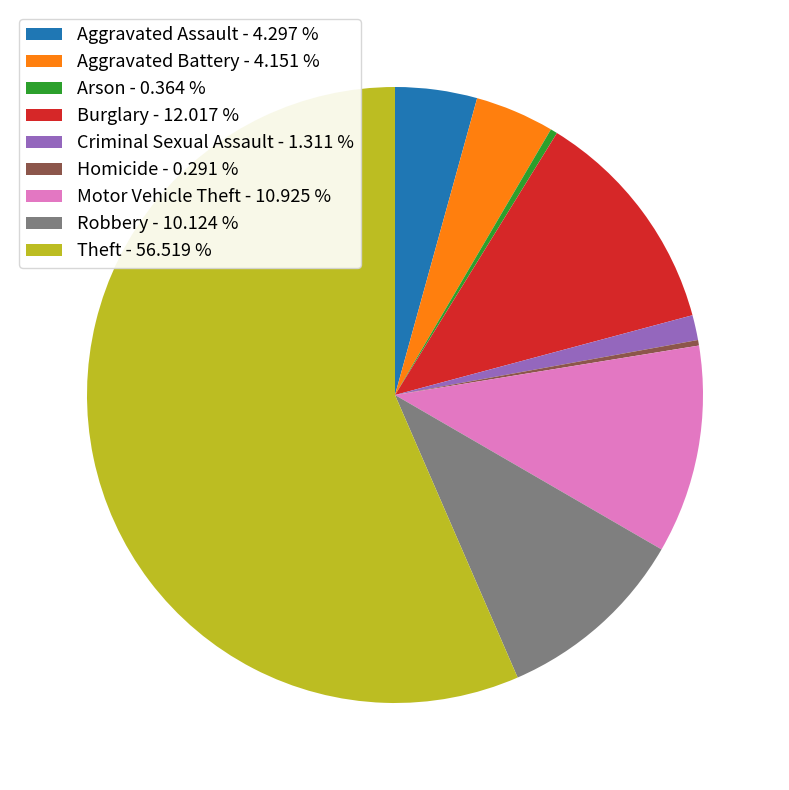

Which slice is the largest?

Theft